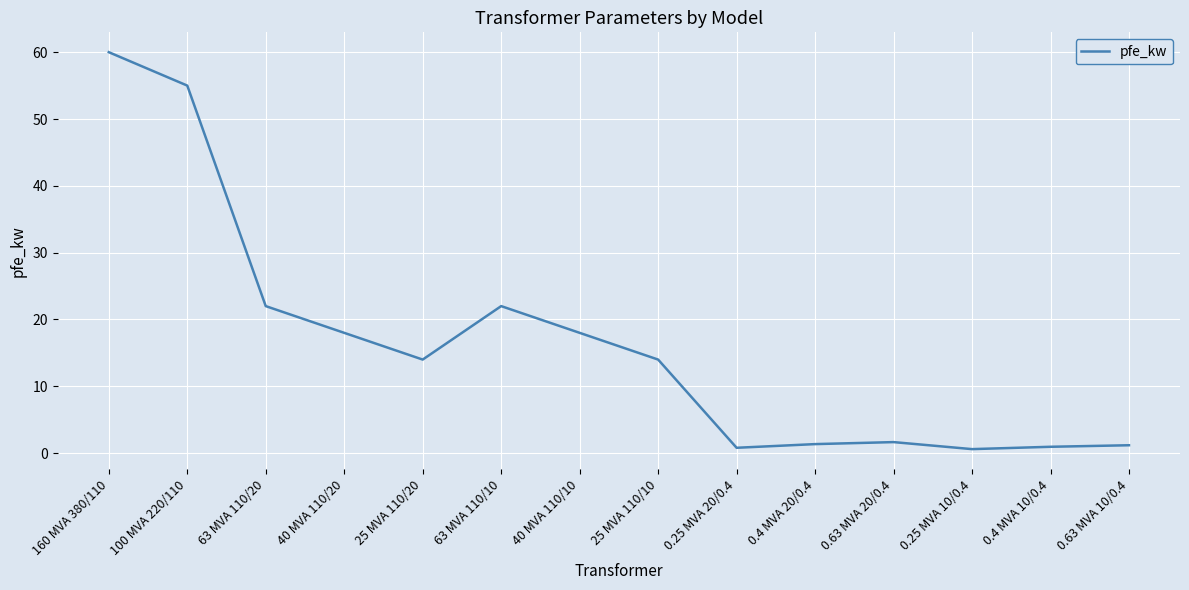

At which label does the data first exceed 14?

160 MVA 380/110